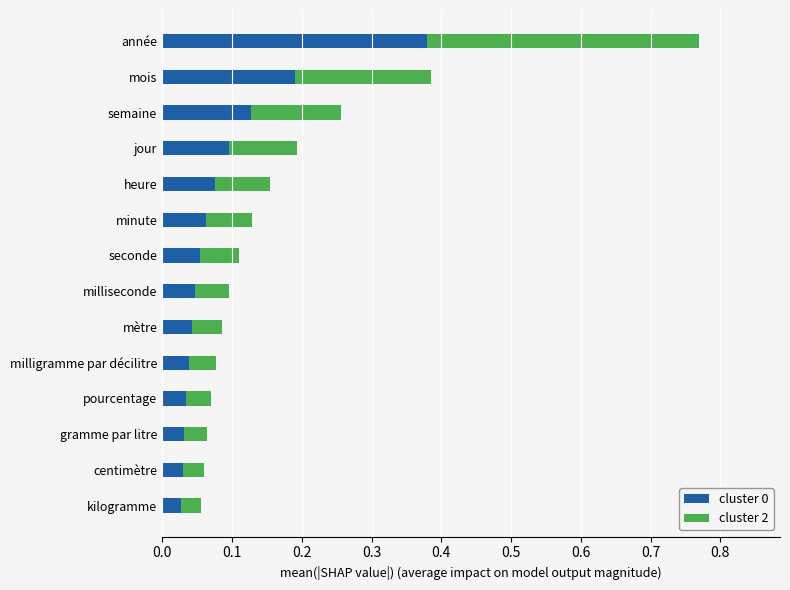

At which category is the sum across all series the highest?

année